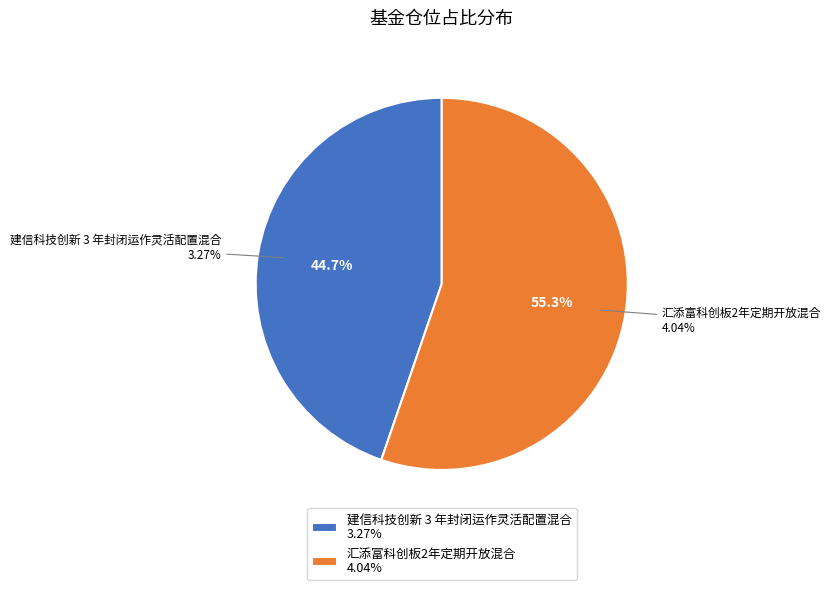

Does any single category account for the majority?

Yes